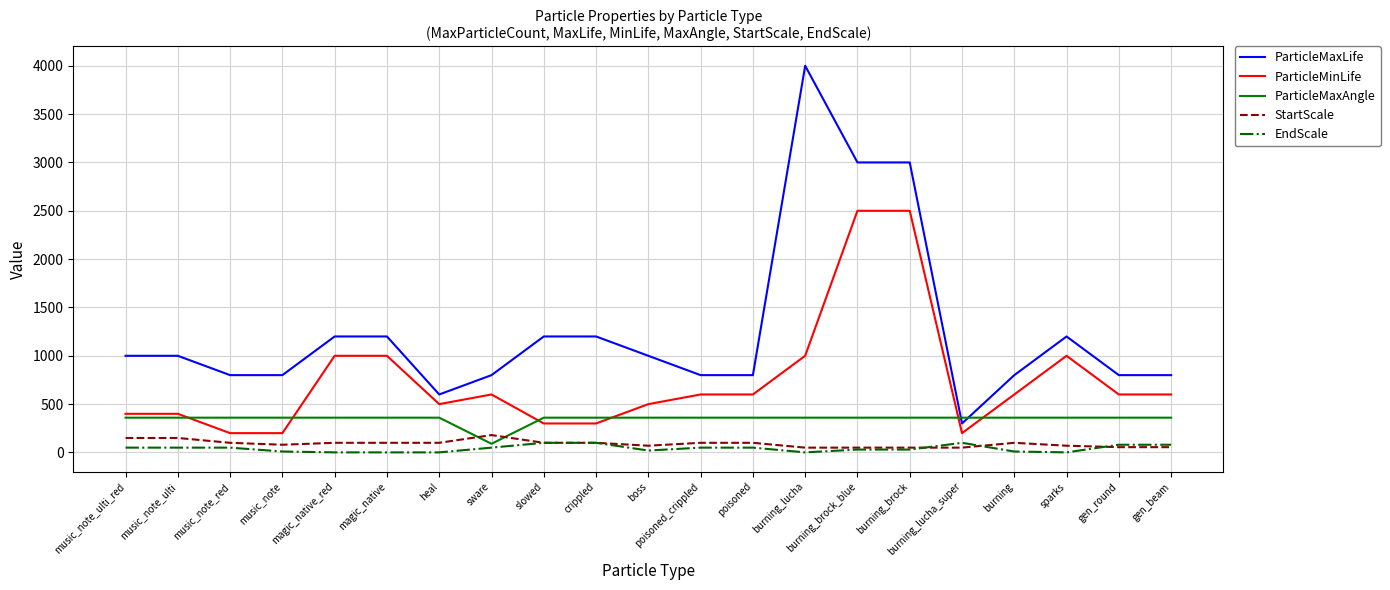

The value of ParticleMinLife at slowed is 124. True or false?

False